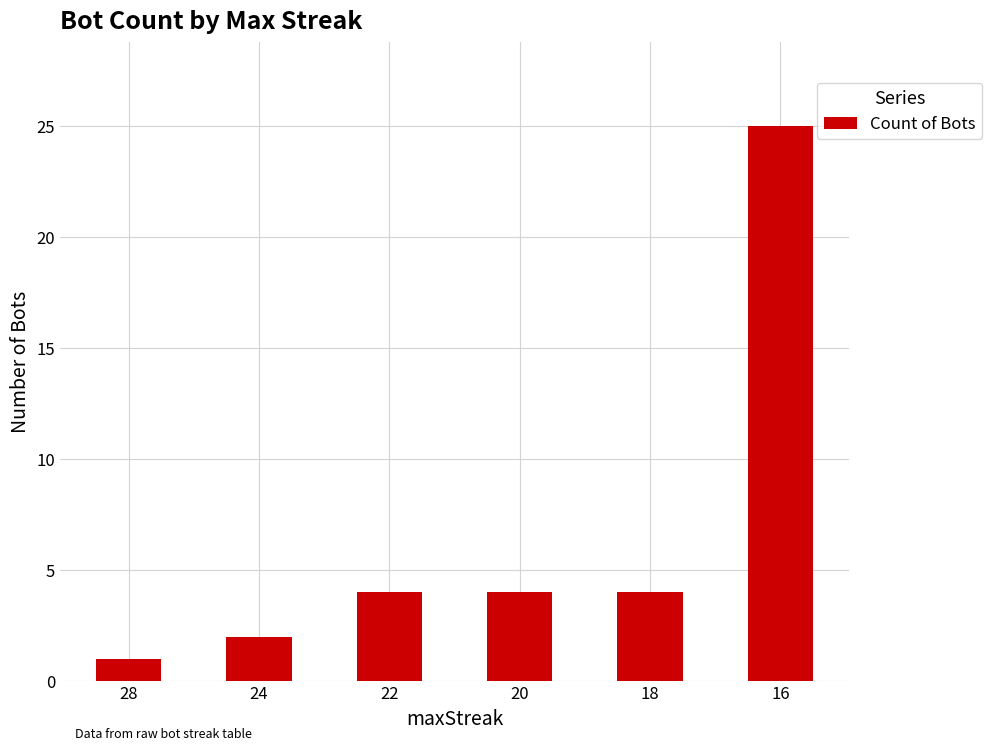

At which category does the chart reach its peak across all series?

16